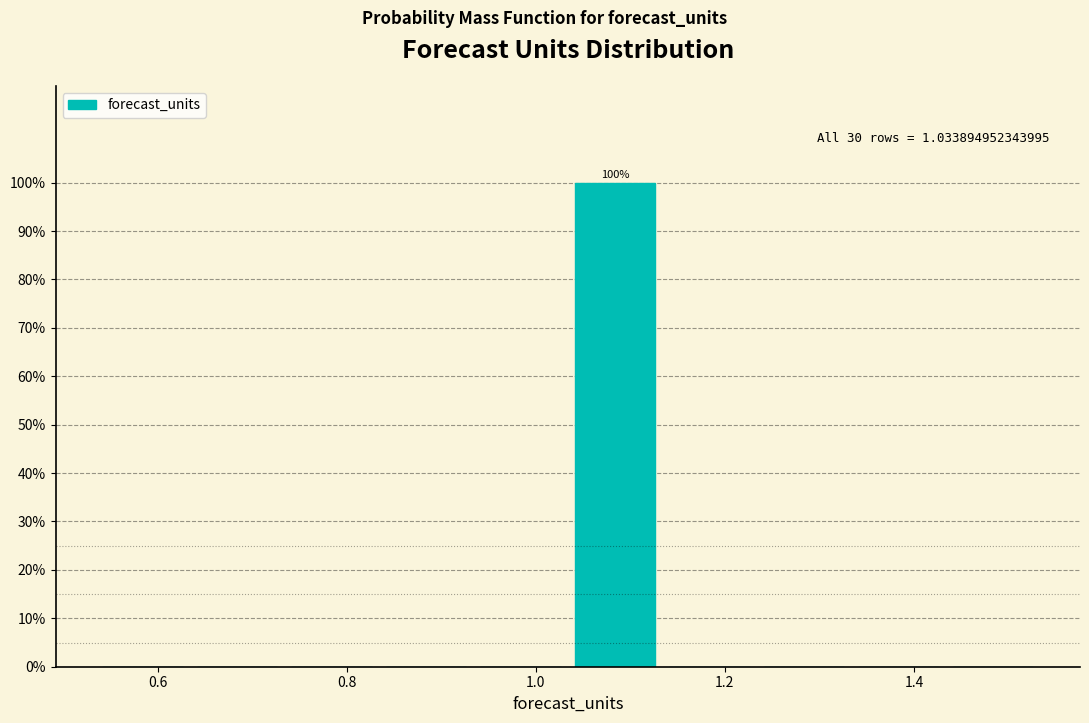

Which range on the x-axis has the tallest bar?

1.04 to 1.14